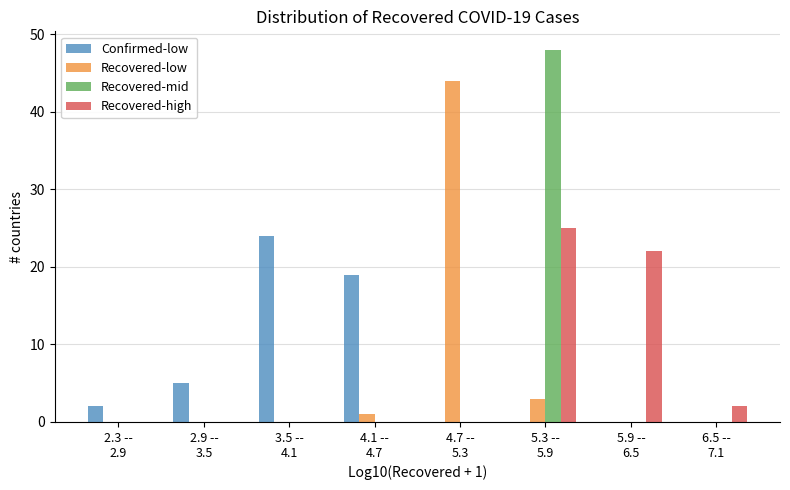

What is the maximum value for Recovered-mid?

48